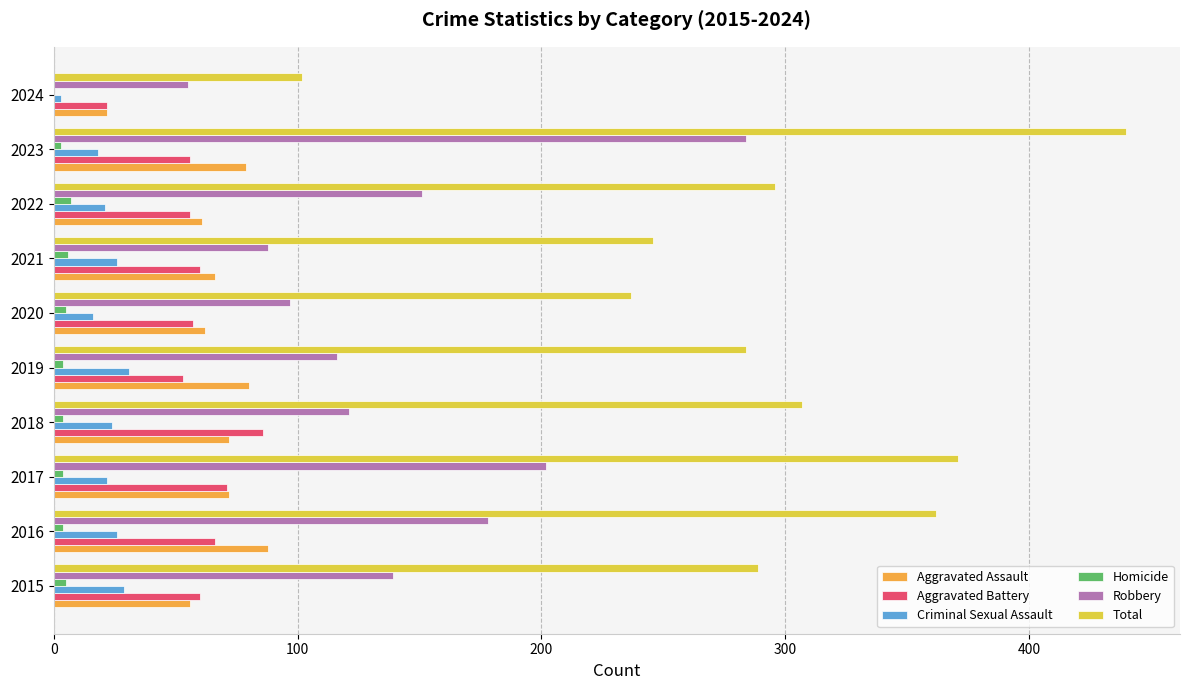

The value of Homicide at 2024 is 0. True or false?

True